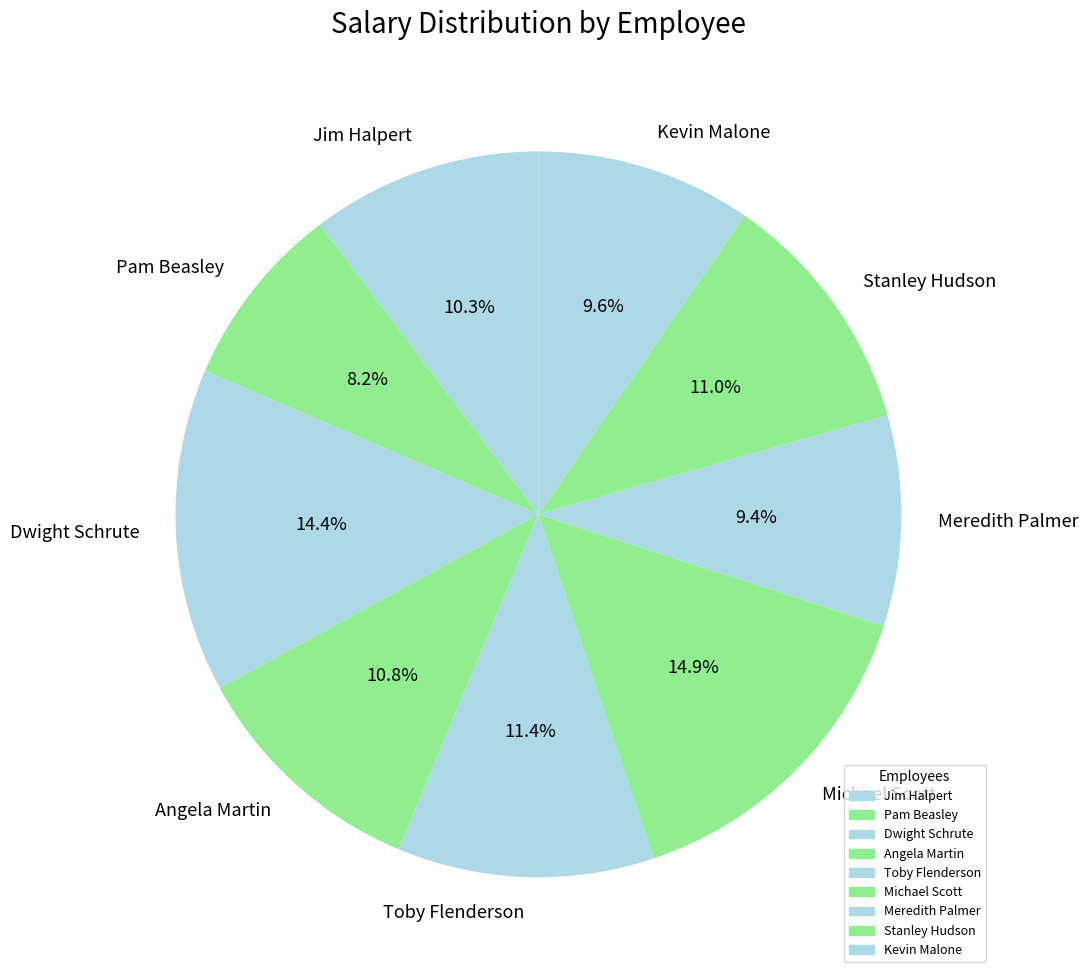

Which category has the smallest portion of the pie?

Pam Beasley